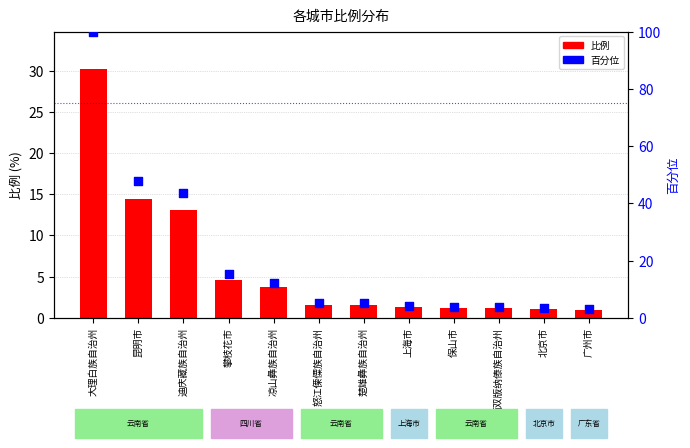

Which series reaches the minimum Y coordinate?

比例